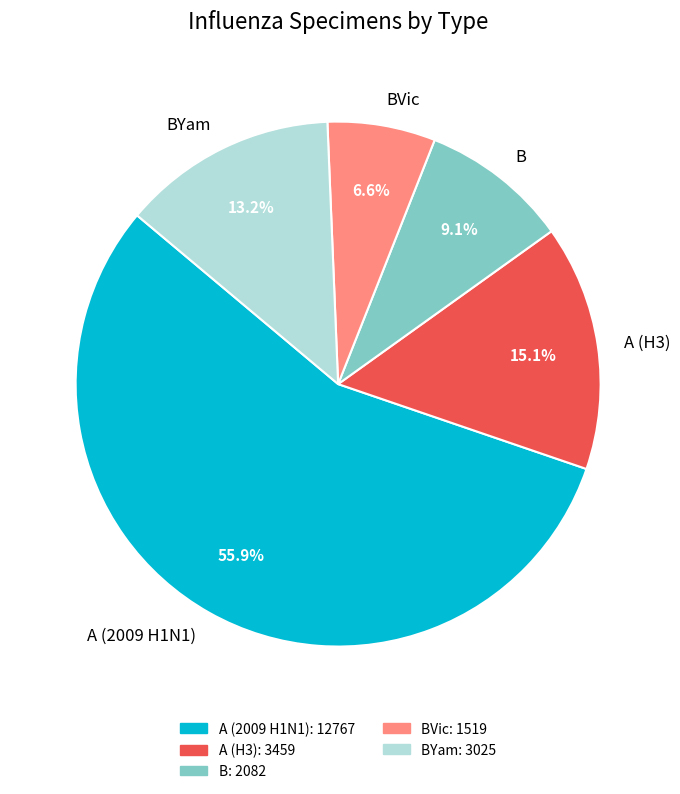

Rank the categories by value from lowest to highest.

BVic, B, BYam, A (H3), A (2009 H1N1)